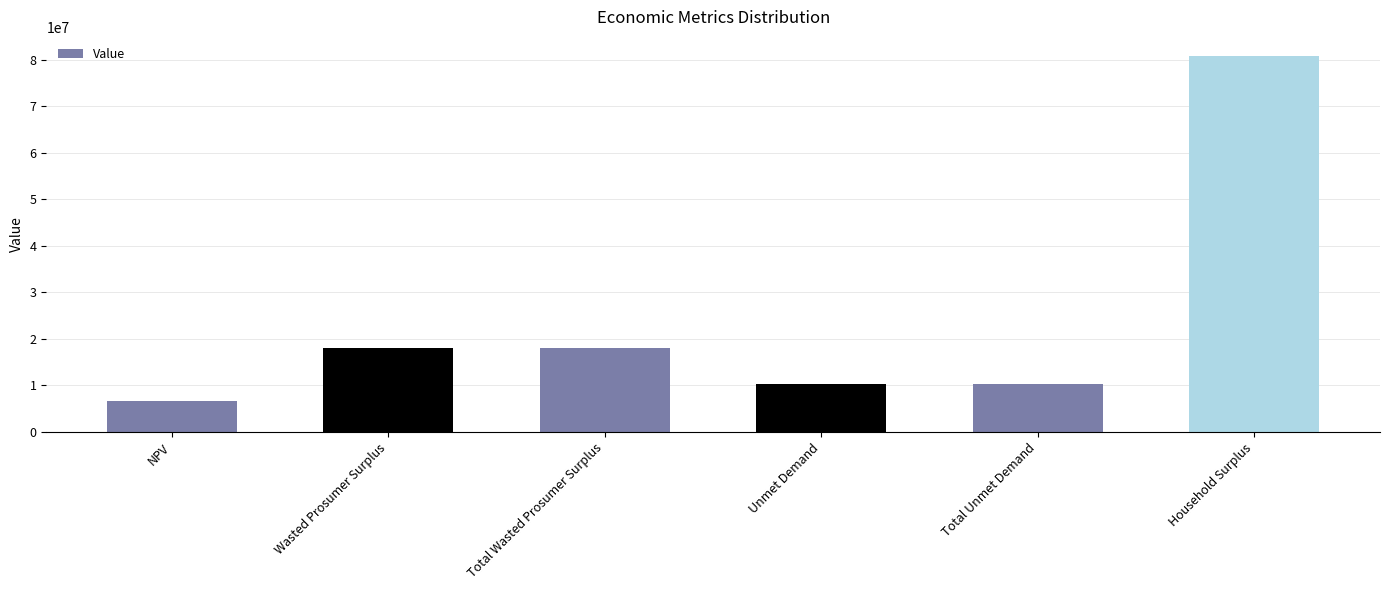

What is the approximate value at Total Wasted Prosumer Surplus?

18093321.8